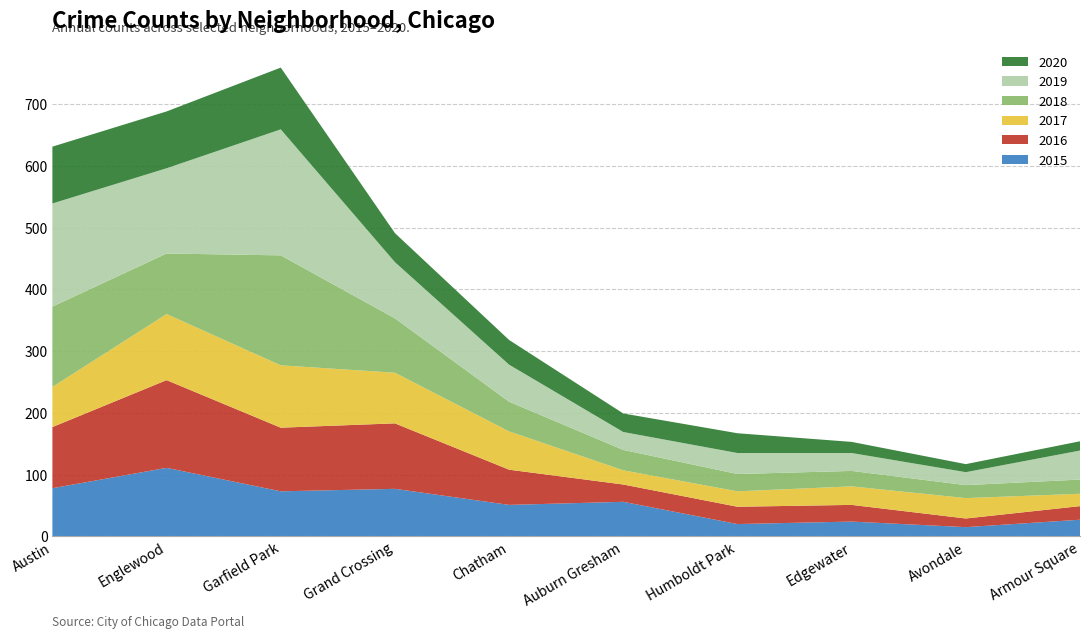

Reading left to right, what are all the values shown in this chart?

2015: Austin=78	Englewood=111	Garfield Park=73	Grand Crossing=77	Chatham=51	Auburn Gresham=56	Humboldt Park=20	Edgewater=24	Avondale=15	Armour Square=27
2016: Austin=99	Englewood=142	Garfield Park=103	Grand Crossing=106	Chatham=57	Auburn Gresham=28	Humboldt Park=28	Edgewater=27	Avondale=14	Armour Square=22
2017: Austin=65	Englewood=107	Garfield Park=101	Grand Crossing=82	Chatham=62	Auburn Gresham=23	Humboldt Park=25	Edgewater=30	Avondale=33	Armour Square=20
2018: Austin=130	Englewood=98	Garfield Park=178	Grand Crossing=88	Chatham=48	Auburn Gresham=33	Humboldt Park=28	Edgewater=25	Avondale=21	Armour Square=23
2019: Austin=167	Englewood=138	Garfield Park=204	Grand Crossing=91	Chatham=60	Auburn Gresham=29	Humboldt Park=34	Edgewater=29	Avondale=21	Armour Square=47
2020: Austin=92	Englewood=92	Garfield Park=100	Grand Crossing=47	Chatham=40	Auburn Gresham=30	Humboldt Park=32	Edgewater=18	Avondale=13	Armour Square=15